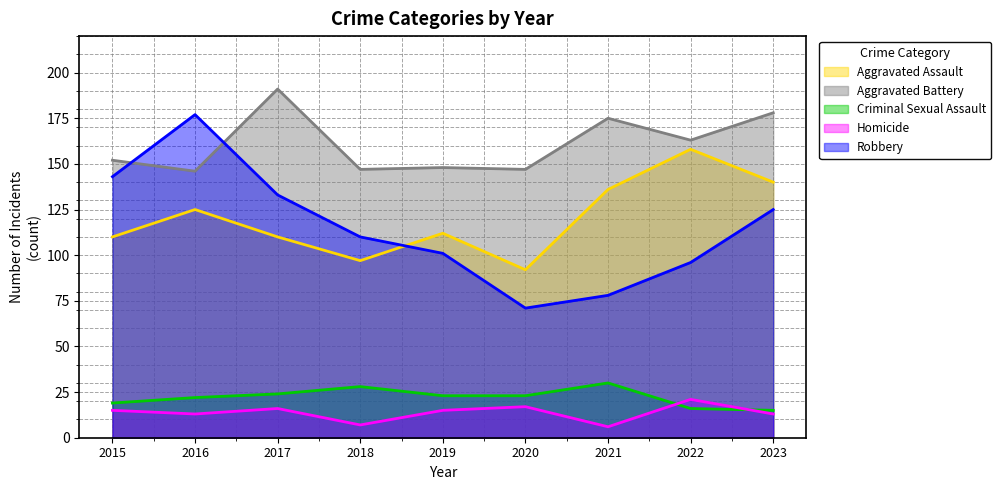

Where does the Aggravated Battery series first go above 152?

2017